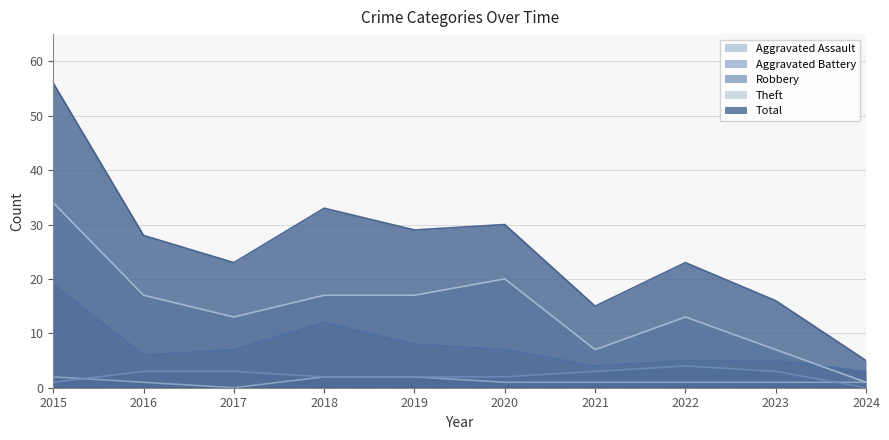

True or false: Aggravated Assault and Theft cross at least once.

False